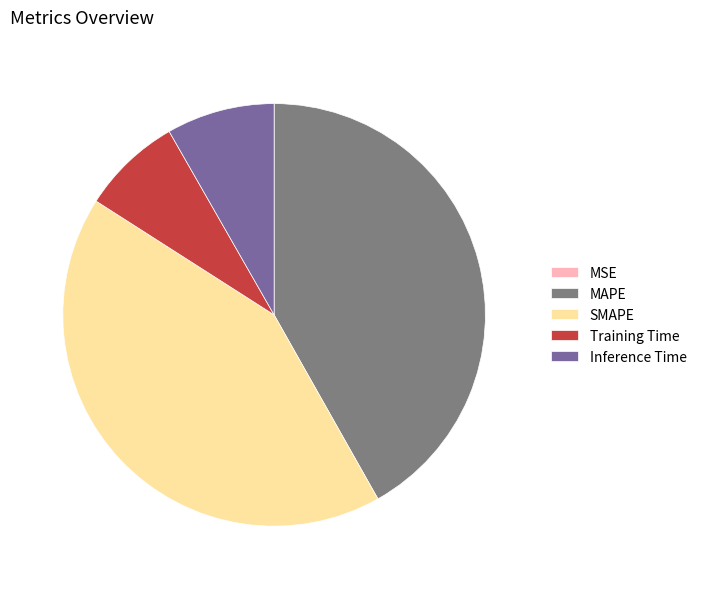

Combined, do Inference Time and Training Time account for over 50%?

No